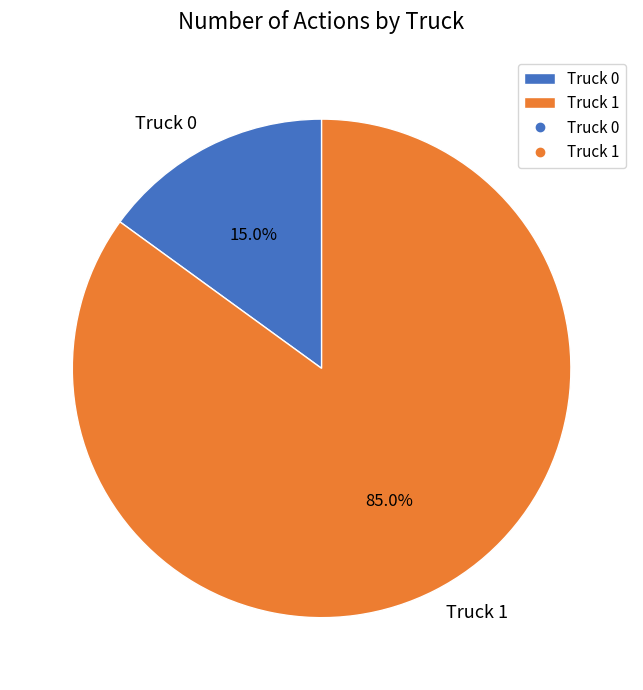

The Truck 0 slice represents 26% of the pie. True or false?

False